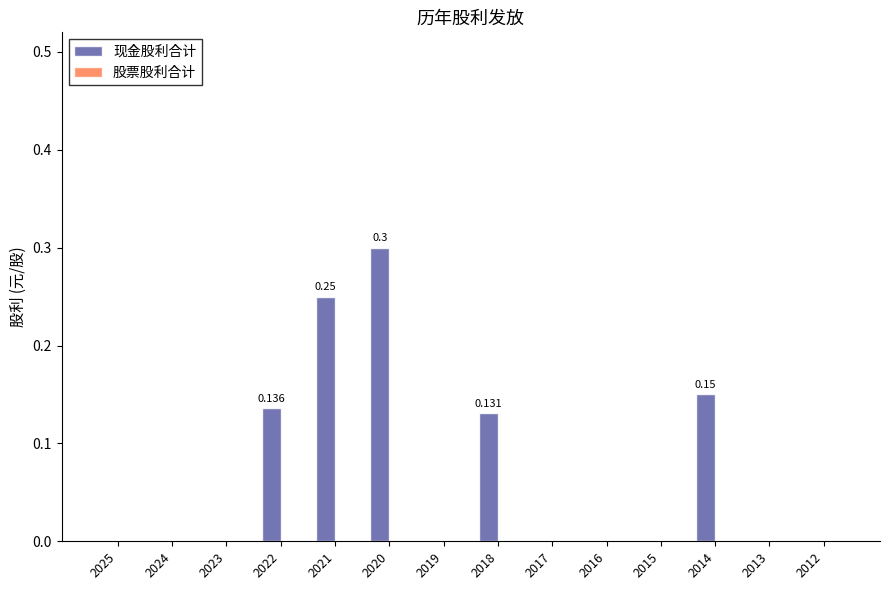

Are the bars horizontal?

No